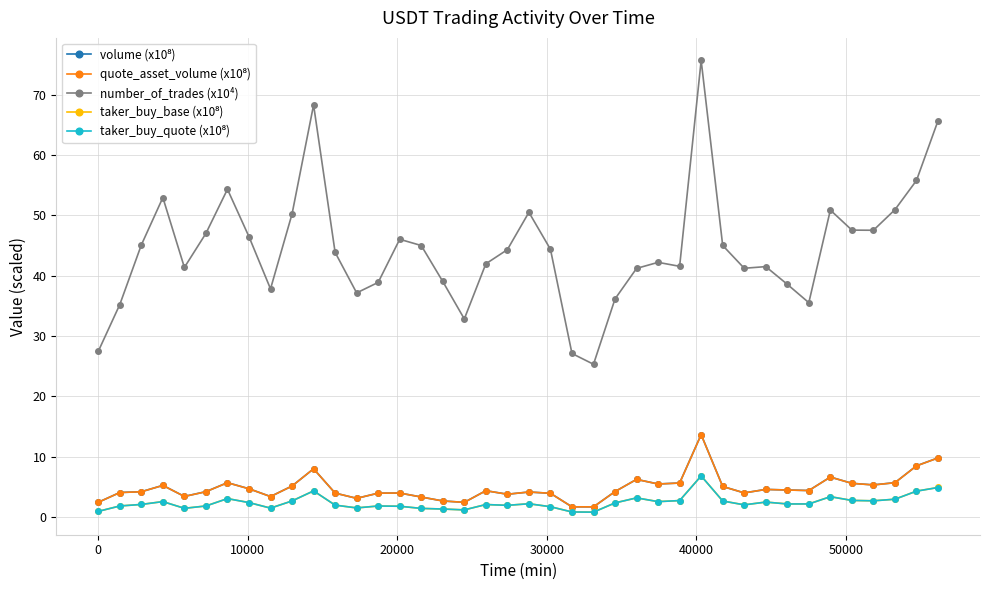

What is the minimum value shown in the chart?

0.8